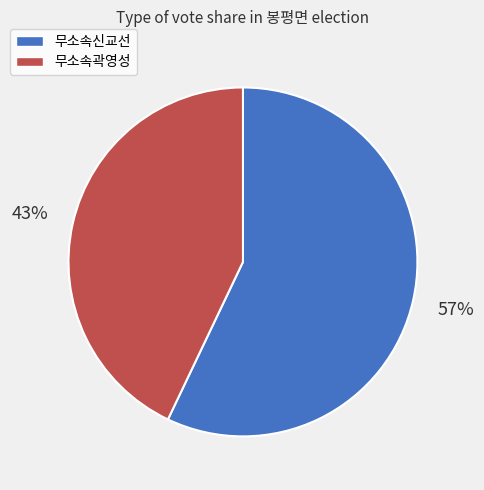

To the nearest percent, what is the average slice percentage?

50%